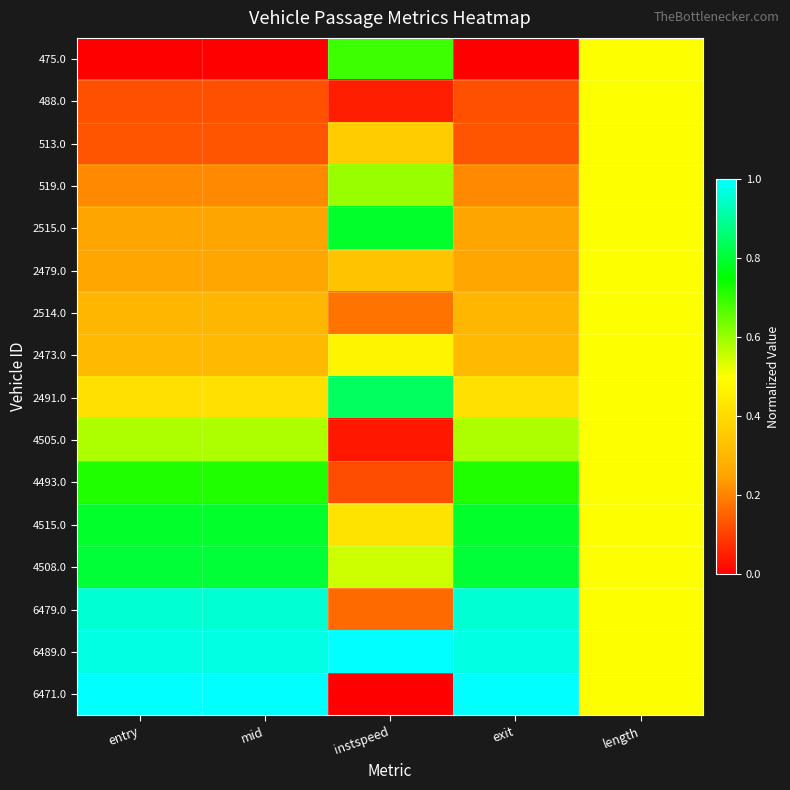

Rank the series by their maximum value, from lowest to highest.

488.0, 513.0, 2479.0, 2514.0, 2473.0, 4505.0, 519.0, 475.0, 4493.0, 4515.0, 2515.0, 4508.0, 2491.0, 6479.0, 6489.0, 6471.0